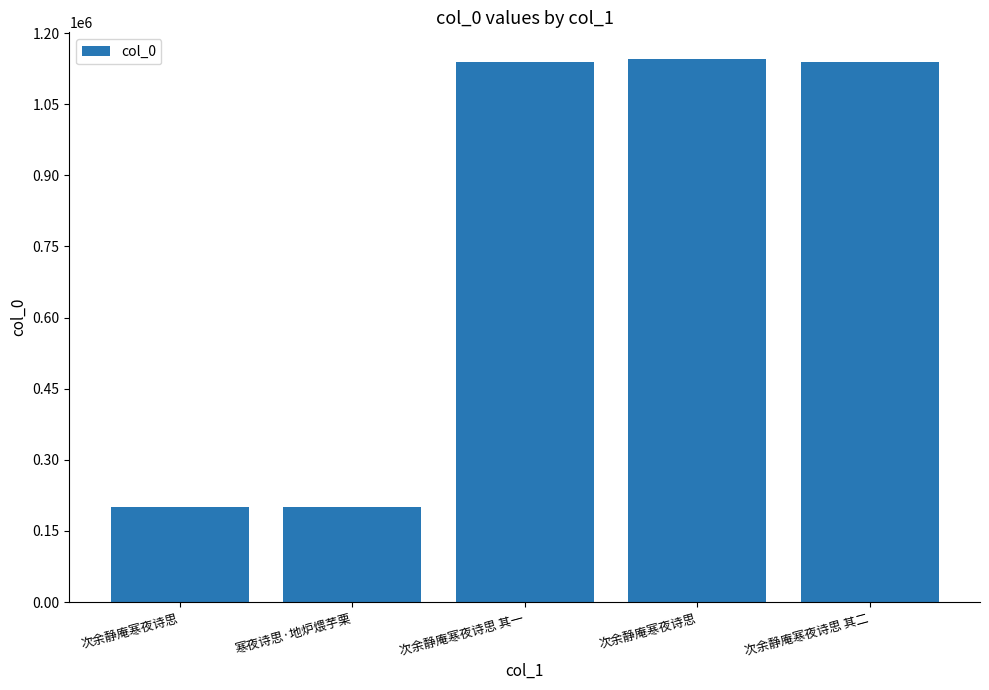

Does the chart contain stacked bars?

No